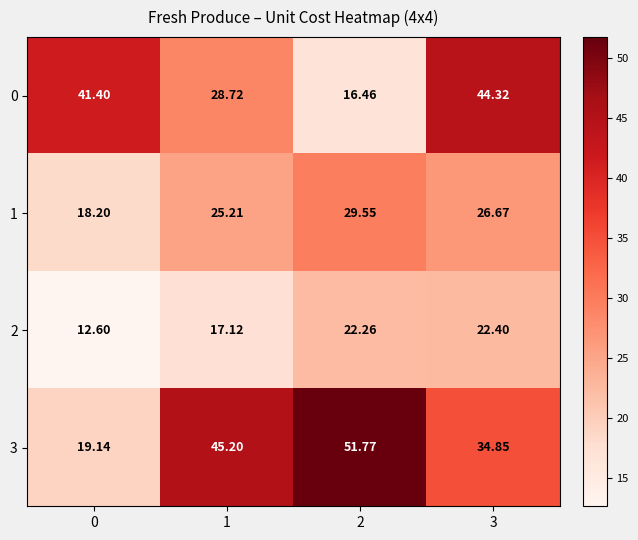

Is the value of 2 at 3 greater than the value of 0 at 1?

No